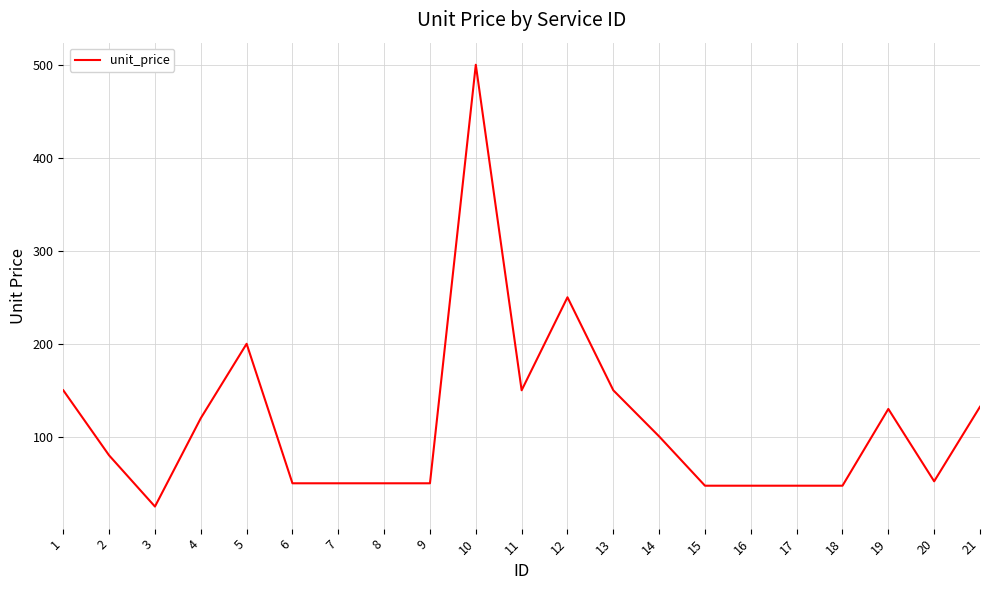

At which category does the chart reach its peak across all series?

10